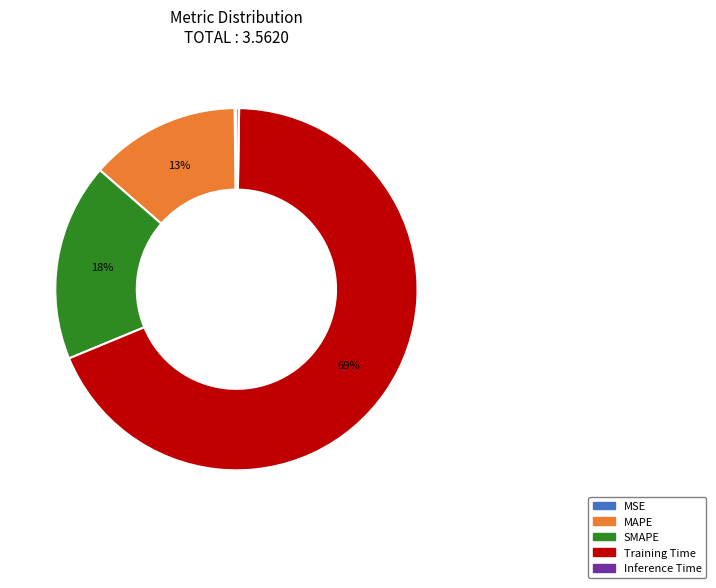

To the nearest percent, what portion does MAPE represent?

13%